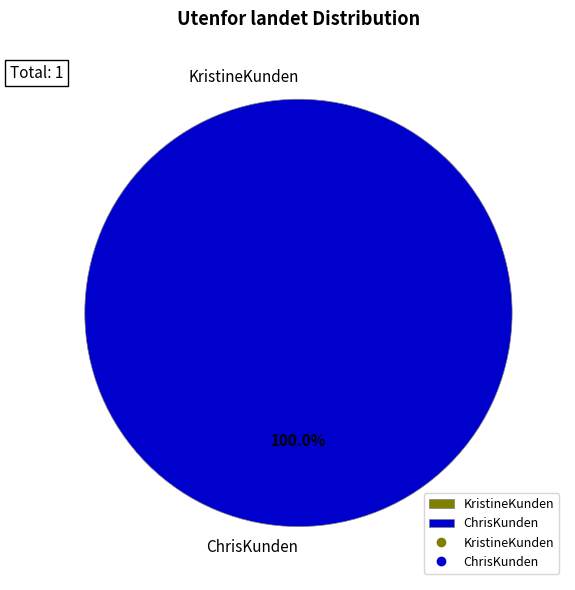

Which slice is the largest?

ChrisKunden